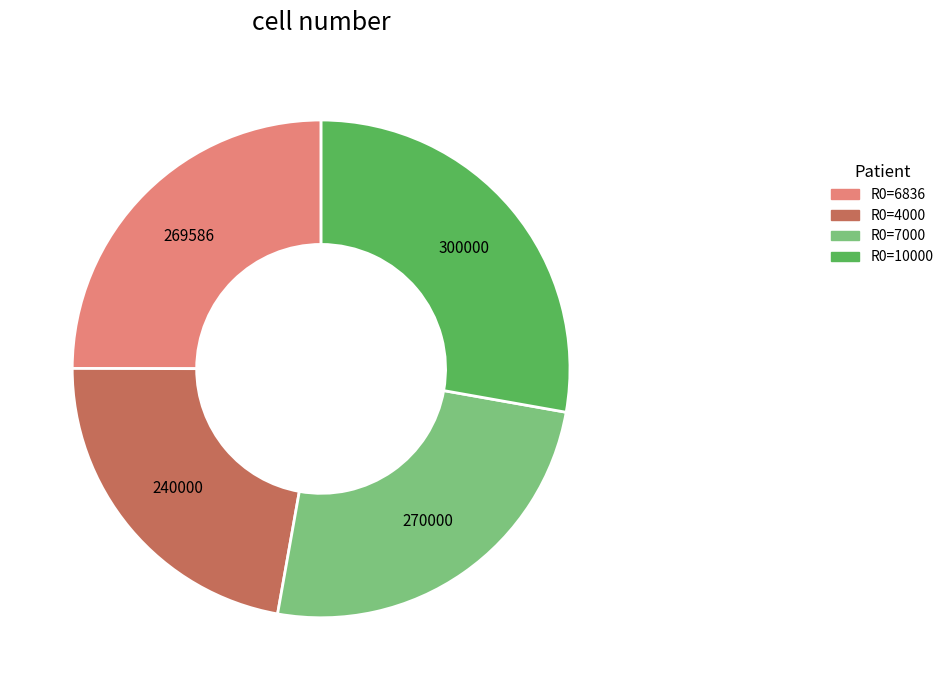

Does any single category account for the majority?

No